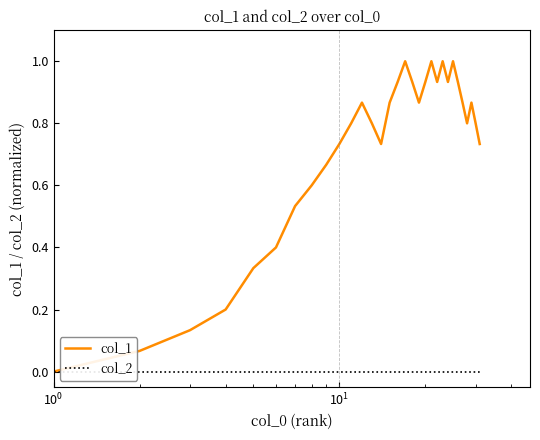

Rank the series by their average value, from highest to lowest.

col_1, col_2